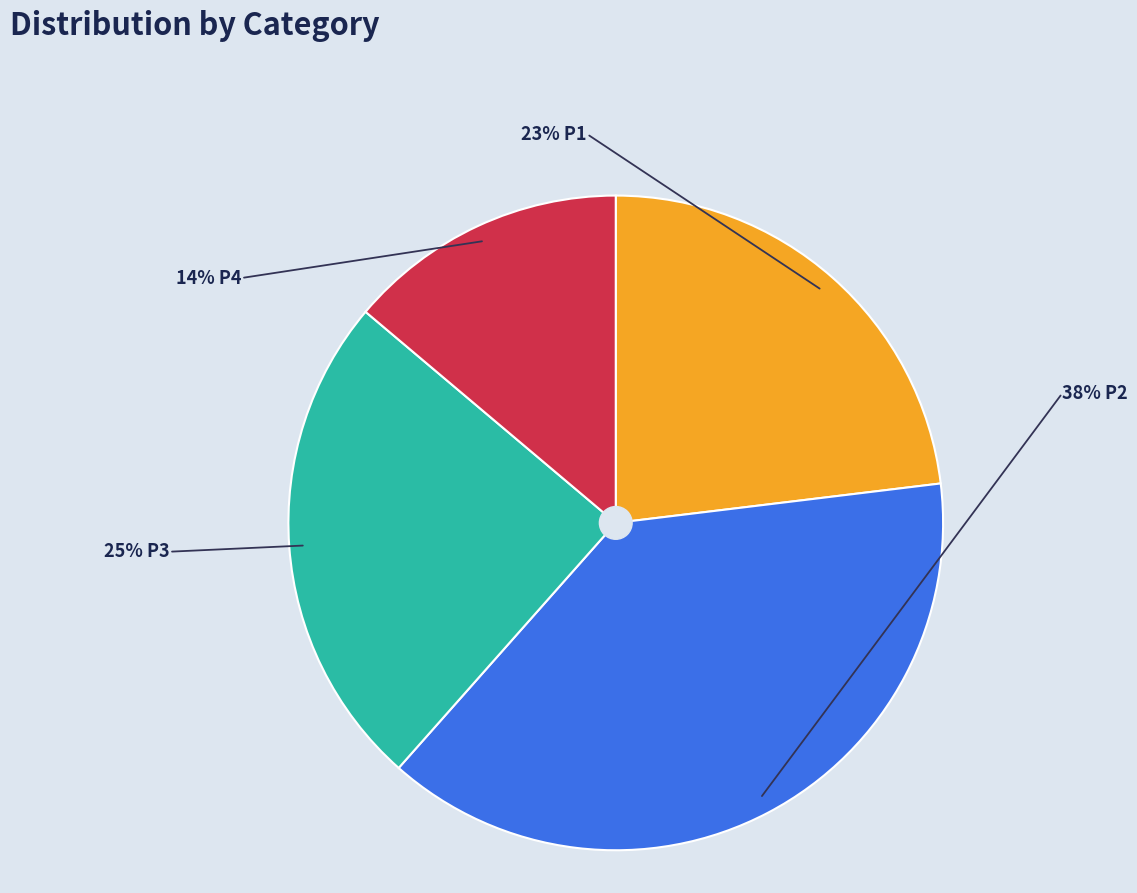

Which category has the biggest portion of the pie?

P2